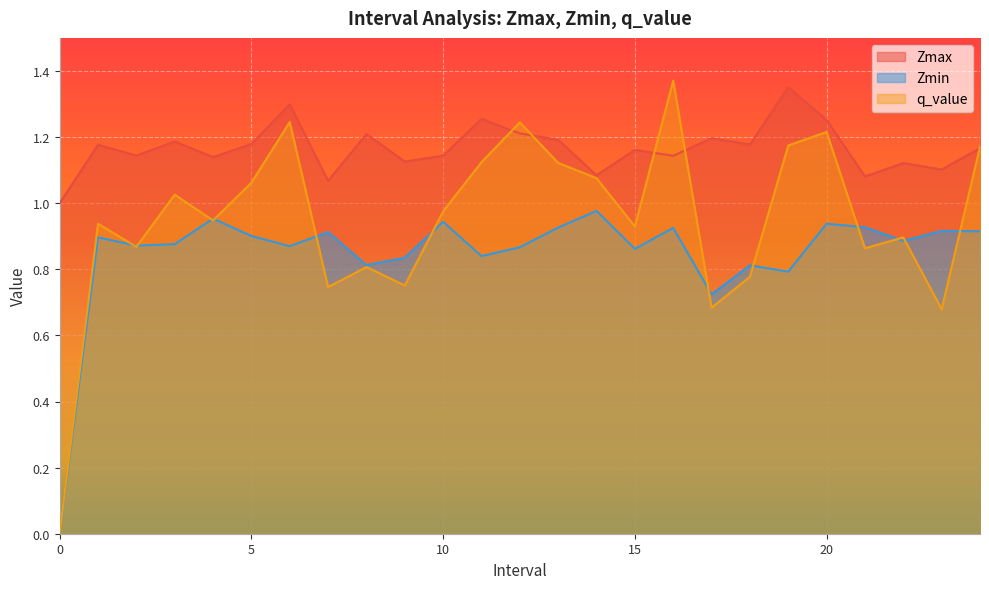

What is the sum of all q_value values?

23.7